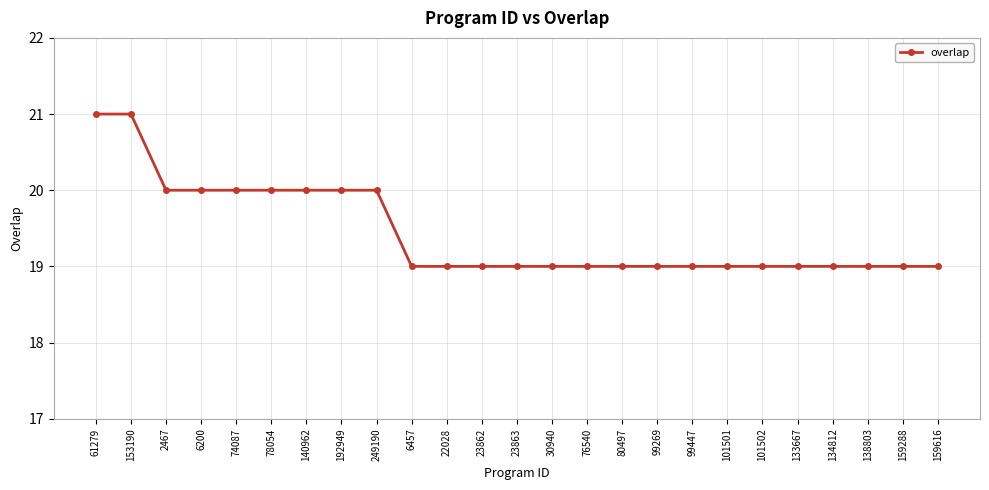

What is the maximum value shown in the chart?

21